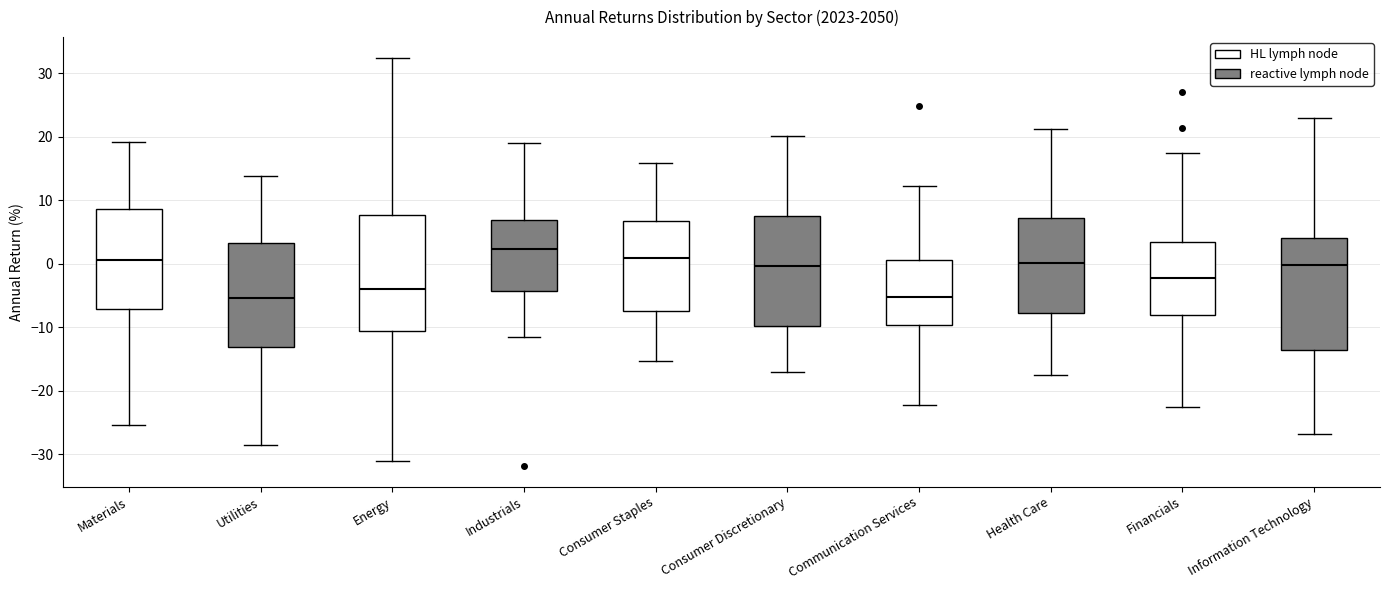

Reading left to right, transcribe this box plot: for each box, give where its median line is, the range the box spans, and where its two whiskers end, as read against the y-axis. The values are not printed on the chart, so give them approximately, as read against the axis.

Materials: median 1, box -7 to 9, whiskers -25 to 19
Utilities: median -5, box -13 to 3, whiskers -28 to 14
Energy: median -4, box -11 to 8, whiskers -31 to 32
Industrials: median 2, box -4 to 7, whiskers -12 to 19
Consumer Staples: median 1, box -7 to 7, whiskers -15 to 16
Consumer Discretionary: median 0, box -10 to 8, whiskers -17 to 20
Communication Services: median -5, box -10 to 1, whiskers -22 to 12
Health Care: median 0, box -8 to 7, whiskers -18 to 21
Financials: median -2, box -8 to 3, whiskers -22 to 17
Information Technology: median 0, box -14 to 4, whiskers -27 to 23